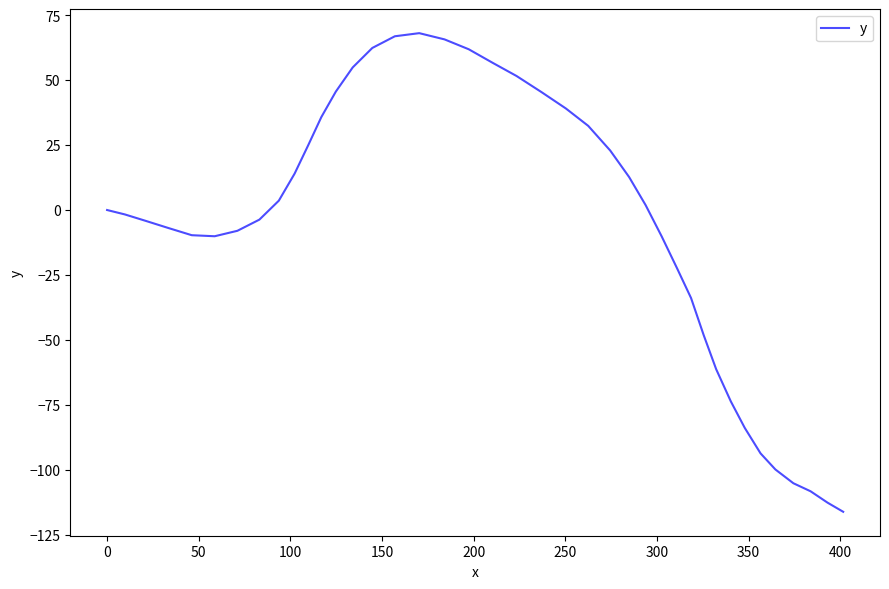

What is the greatest value displayed?

68.1